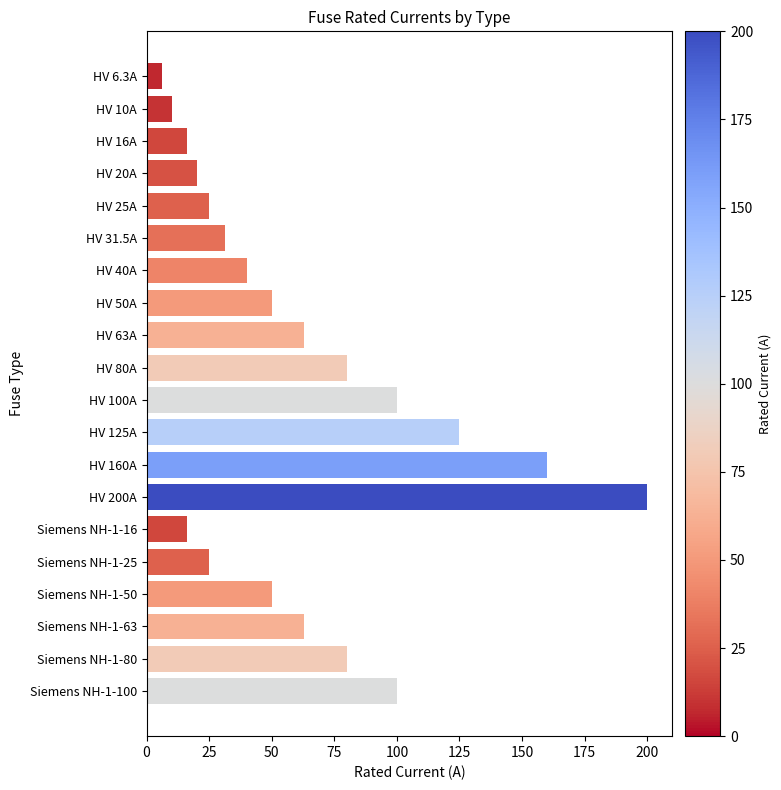

What is the minimum value shown in the chart?

6.3